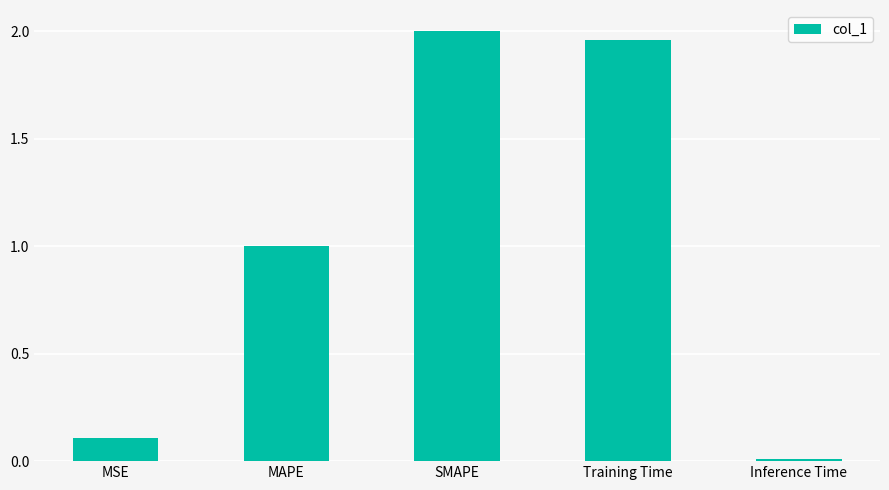

List the labels in order of value, smallest first.

Inference Time, MSE, MAPE, Training Time, SMAPE